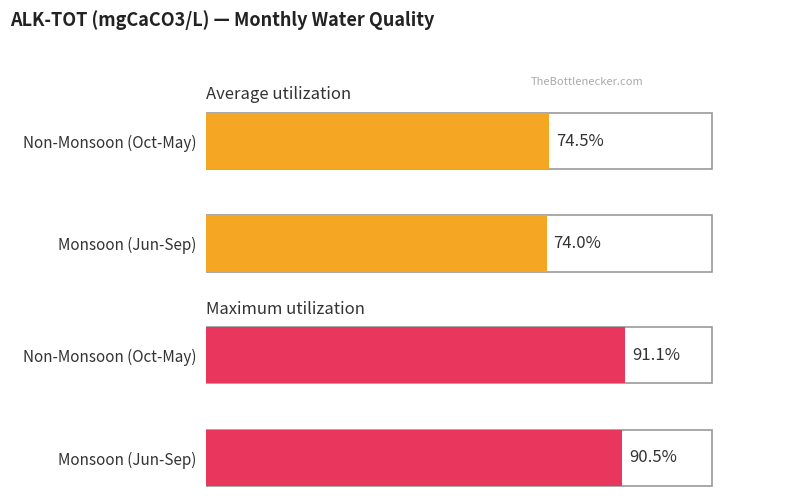

Is the value of Maximum utilization at June greater than the value of Average utilization at August?

Yes